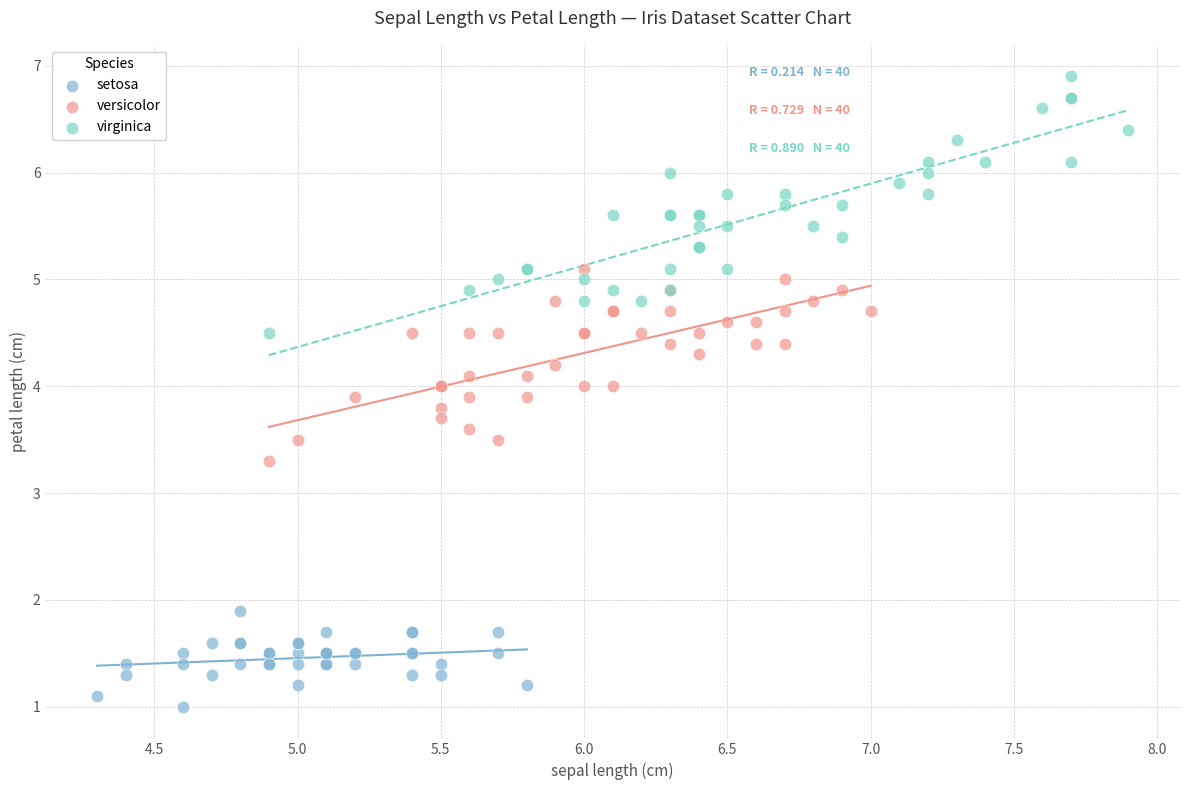

Which series has the largest Y range (max minus min)?

virginica